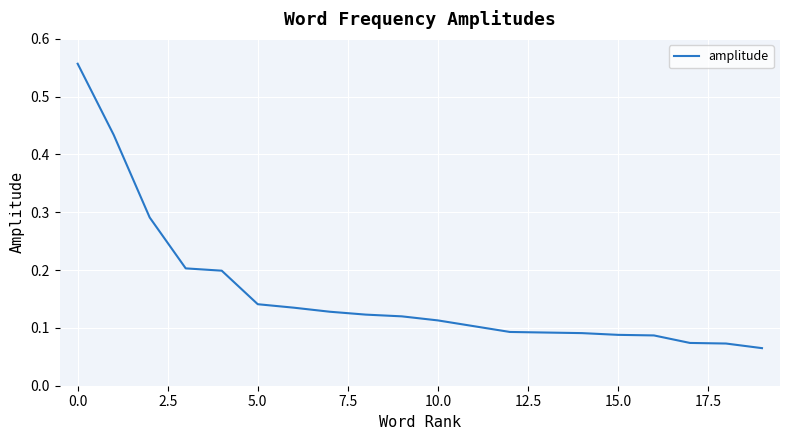

What is the difference between the maximum and minimum values?

0.5